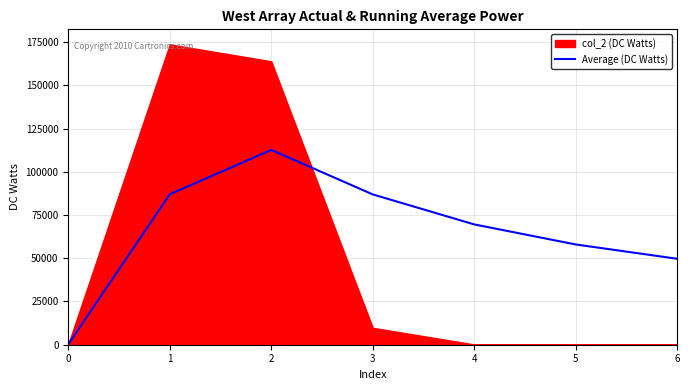

Reading right to left, extract all data points from this chart.

6=49691.7	5=57962.9	4=69554.4	3=86904.8	2=112610.0	1=86975.5	0=283.0